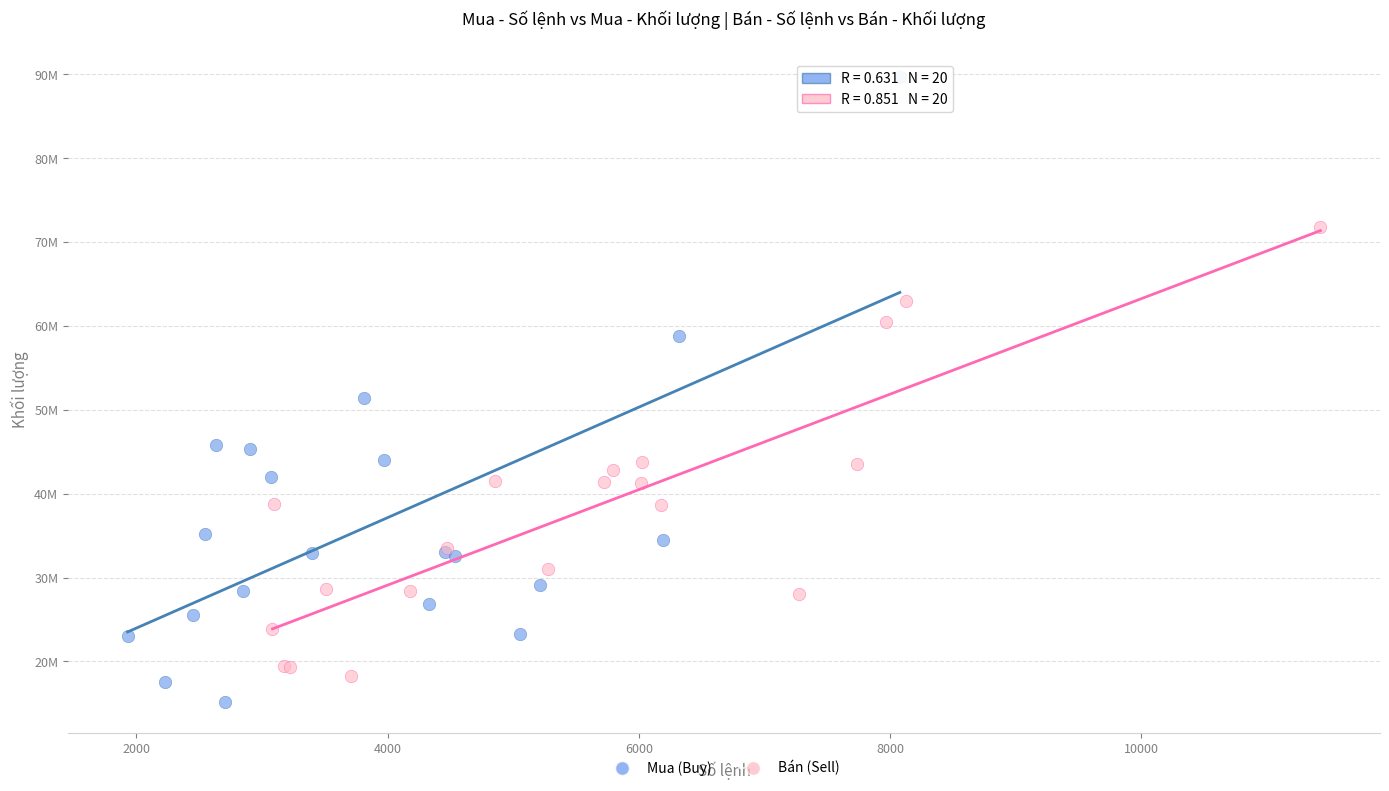

What are all the series names shown in the legend?

Mua (Buy), Bán (Sell)